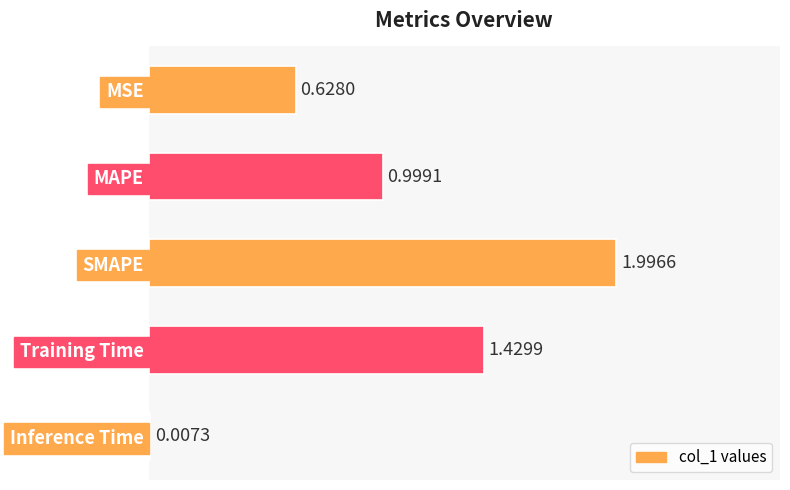

At which label is the value closest to 1?

MAPE